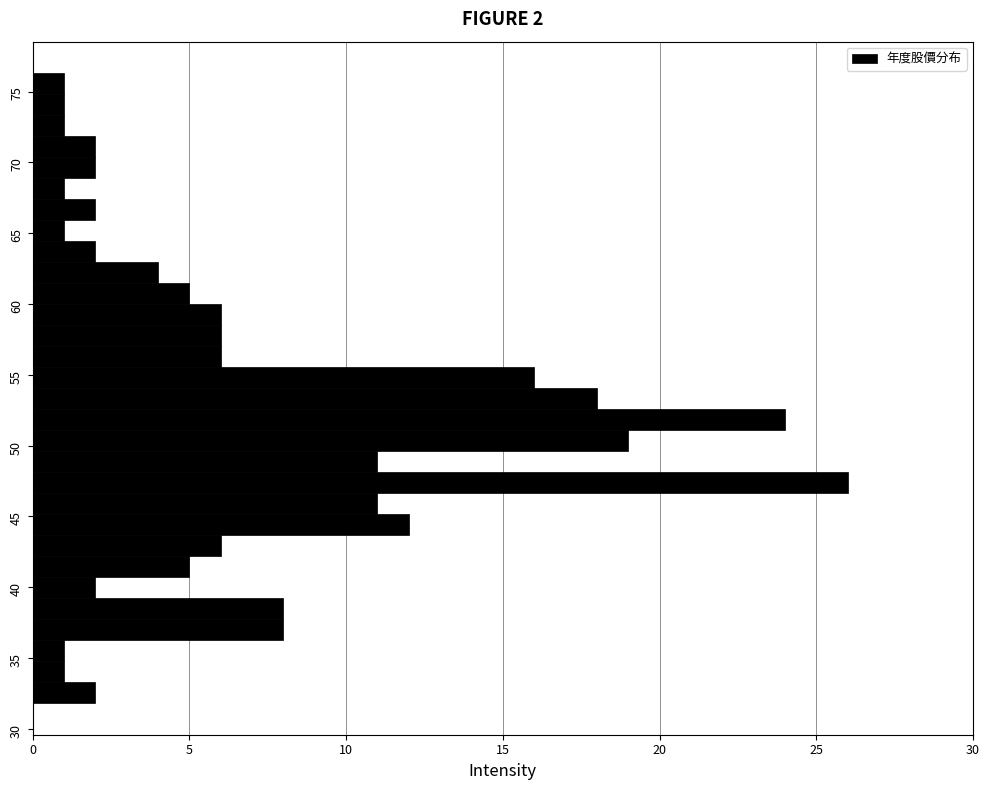

Around what value on the y-axis is the longest bar? Give the approximate position of its centre, as read against the axis.

47.5